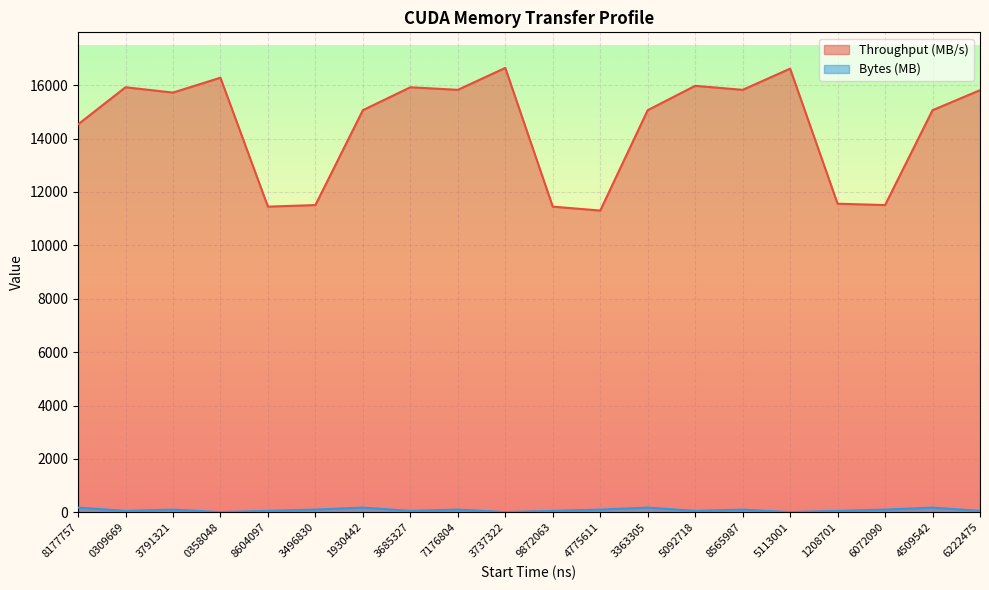

What are all the series names shown in the legend?

Throughput (MB/s), Bytes (MB)